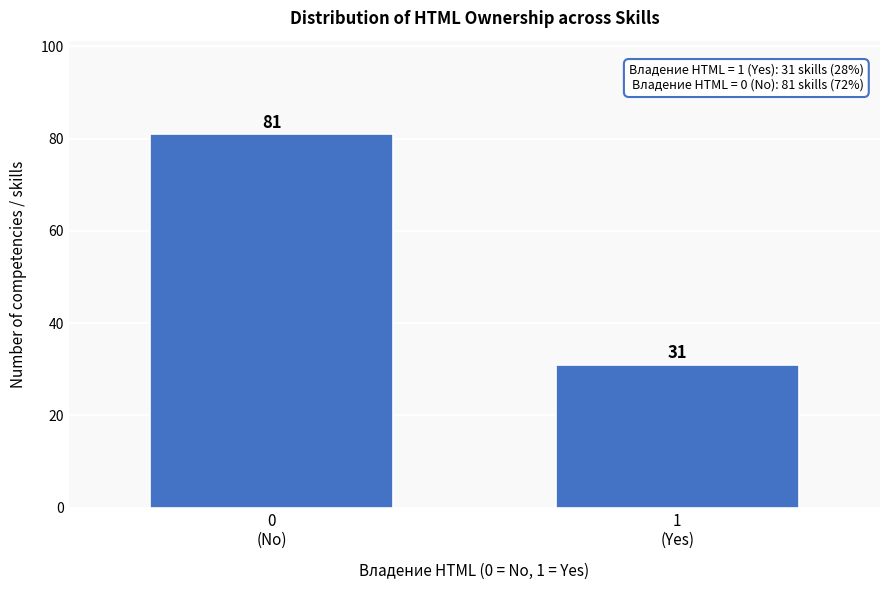

Reading left to right, list all the values displayed in this chart.

81	31